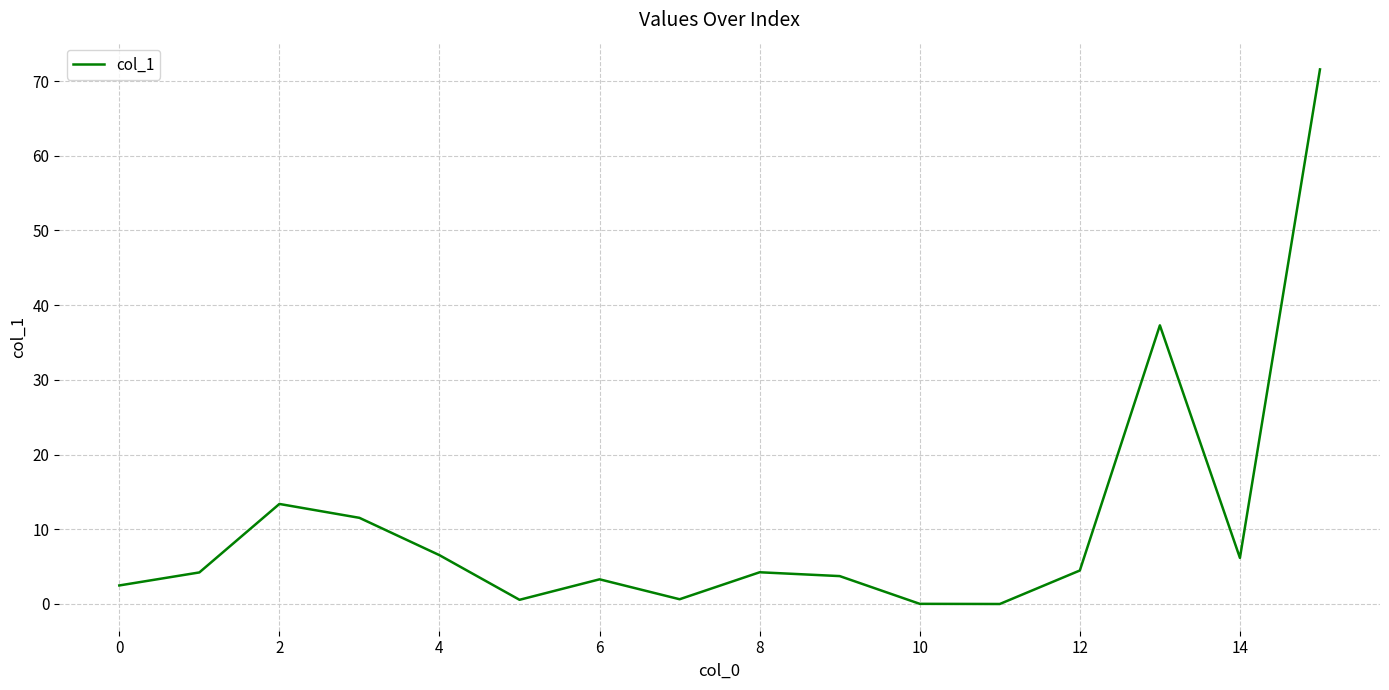

Is this an area chart (filled region under the line)?

No